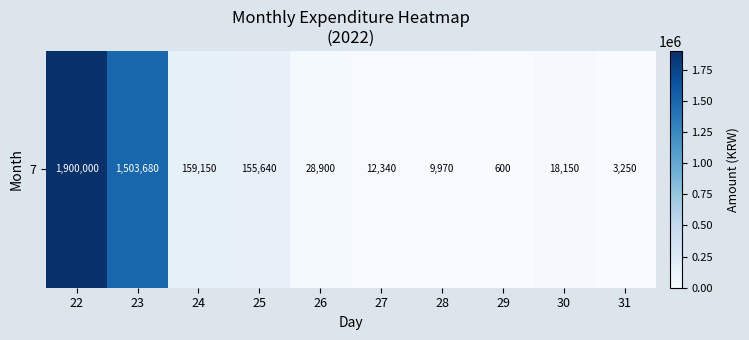

The value at 28 is 9970. True or false?

True